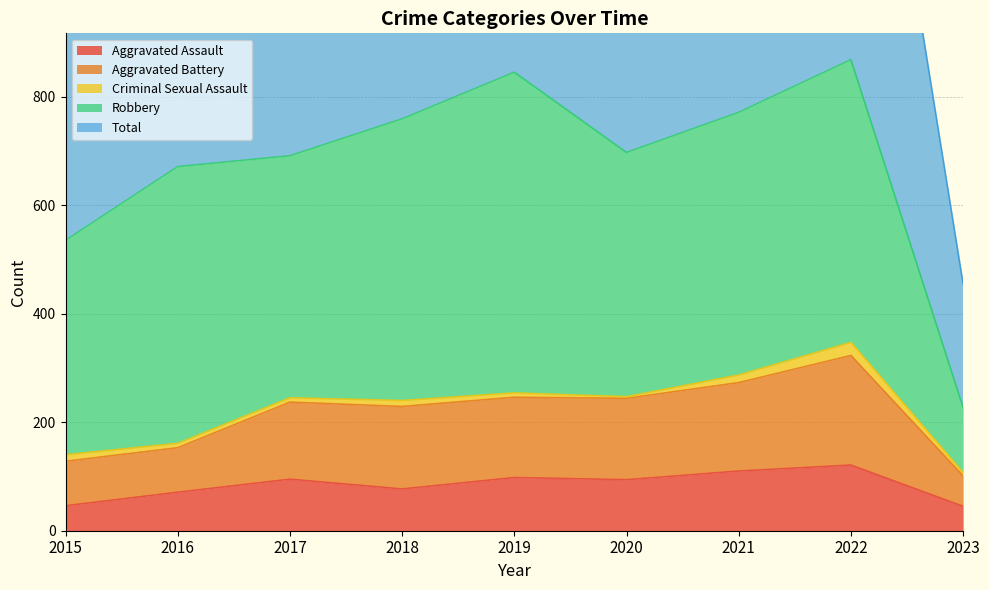

Is it true that Aggravated Assault equals 94 at 2020?

True